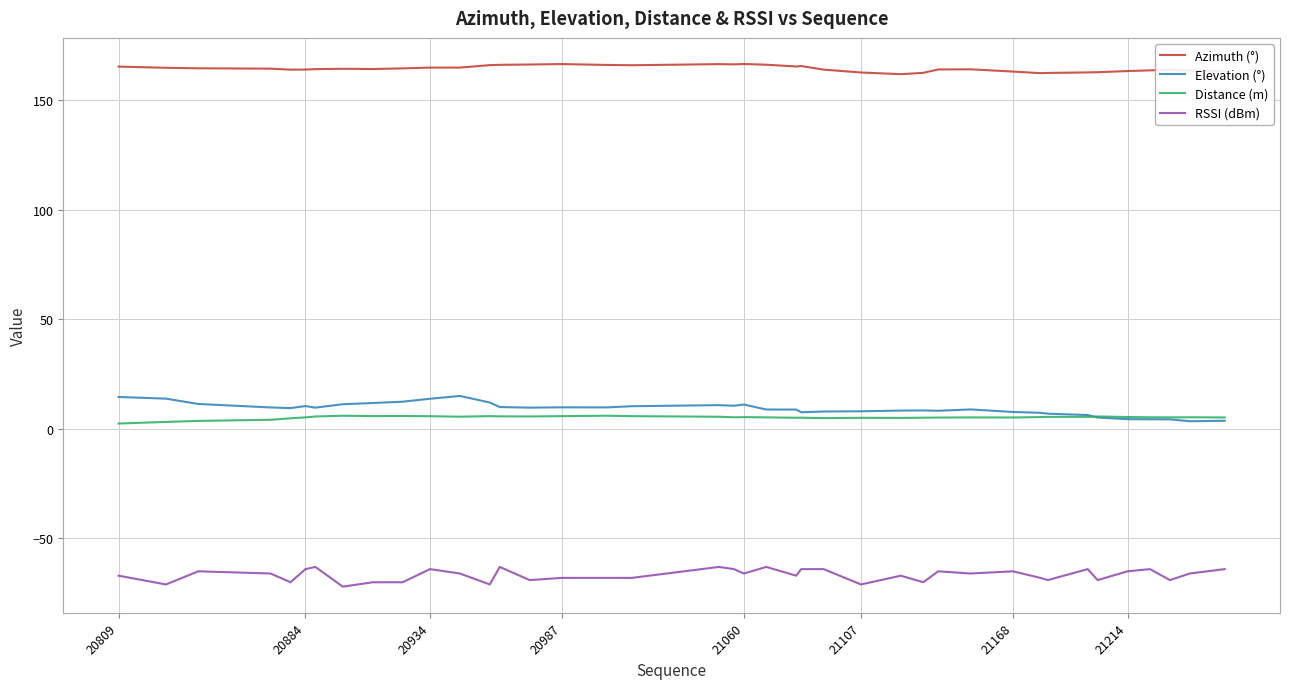

What is the highest value of the Azimuth (°) series?

166.5